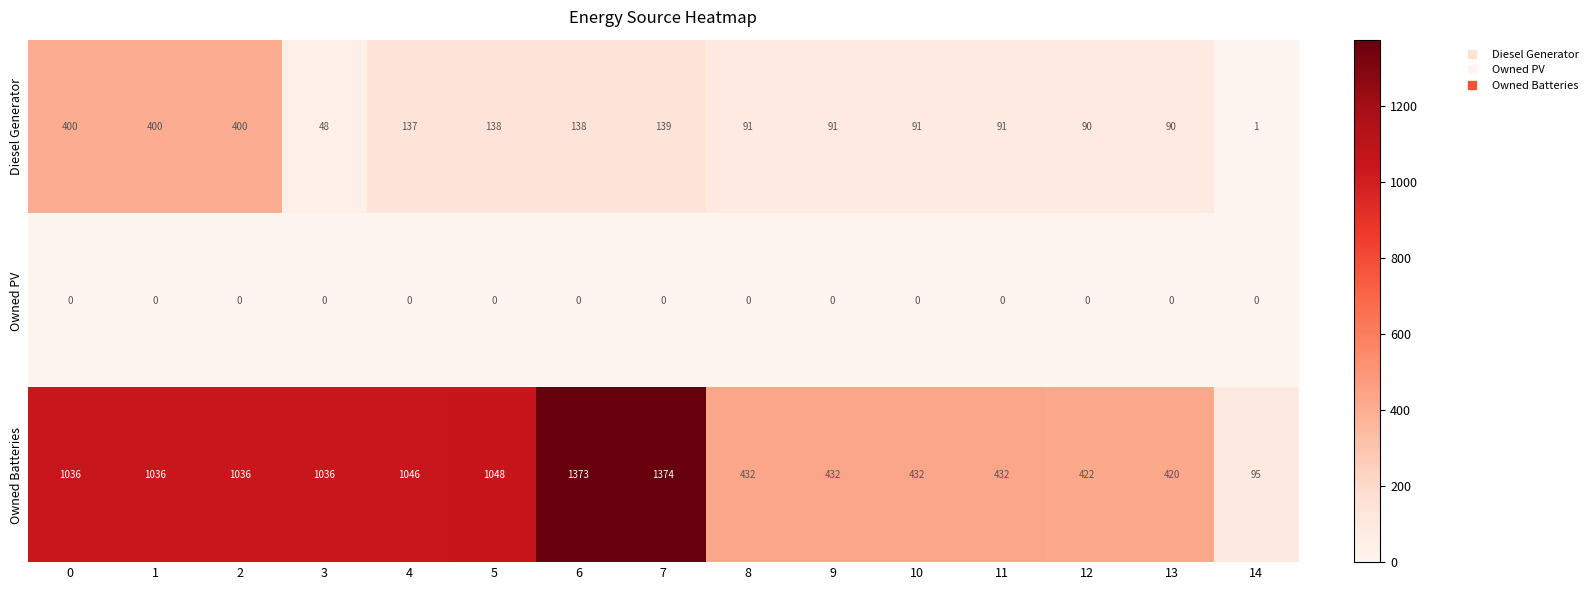

At how many categories does at least one series exceed 705?

8